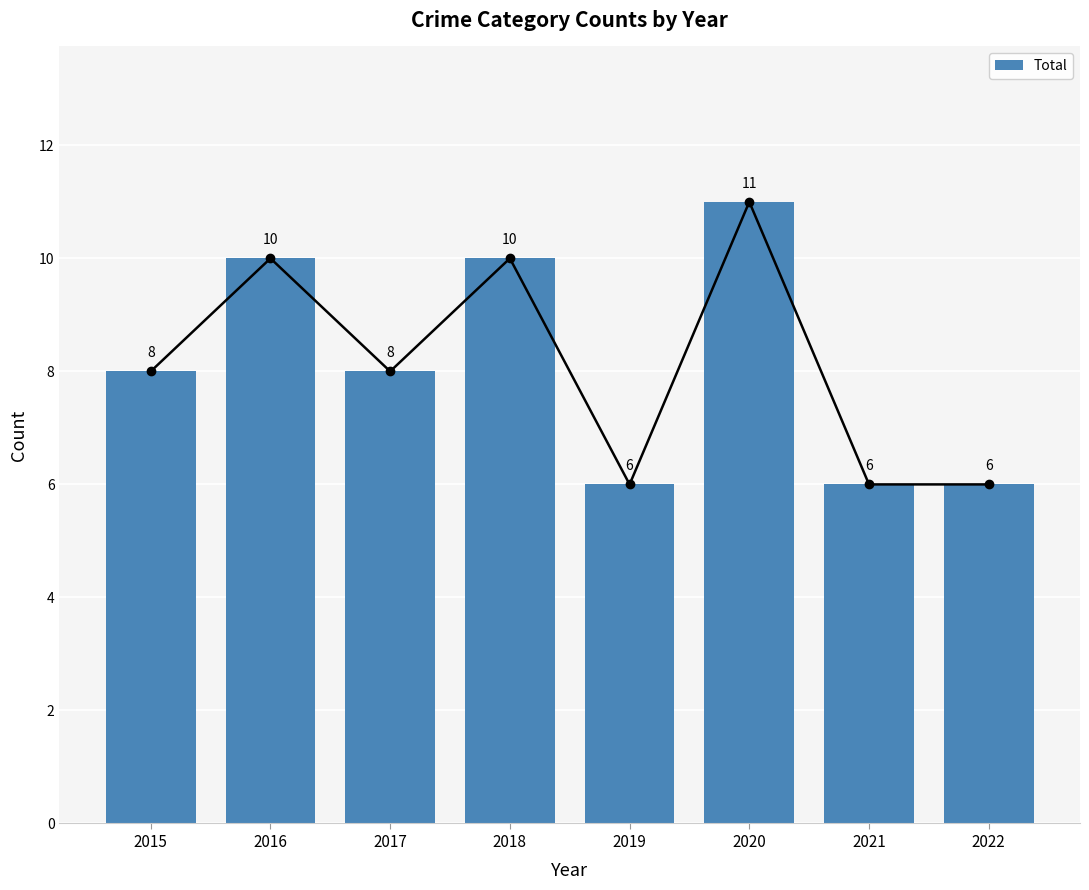

Are the bars horizontal?

No